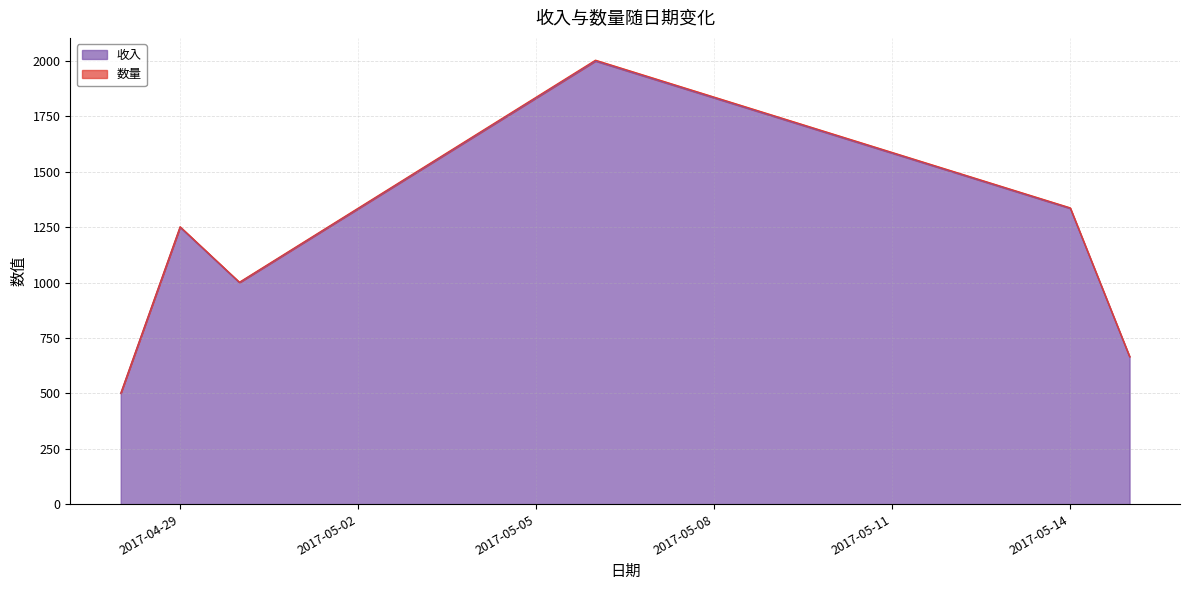

Which series changed the most between 2017-04-28 and 2017-04-30?

数量